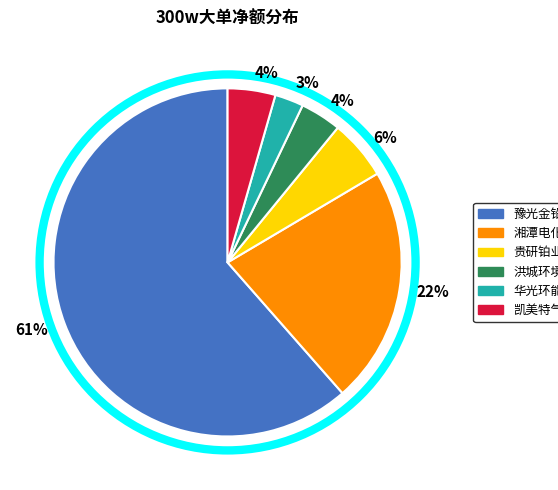

To the nearest percent, what is the average slice percentage?

17%